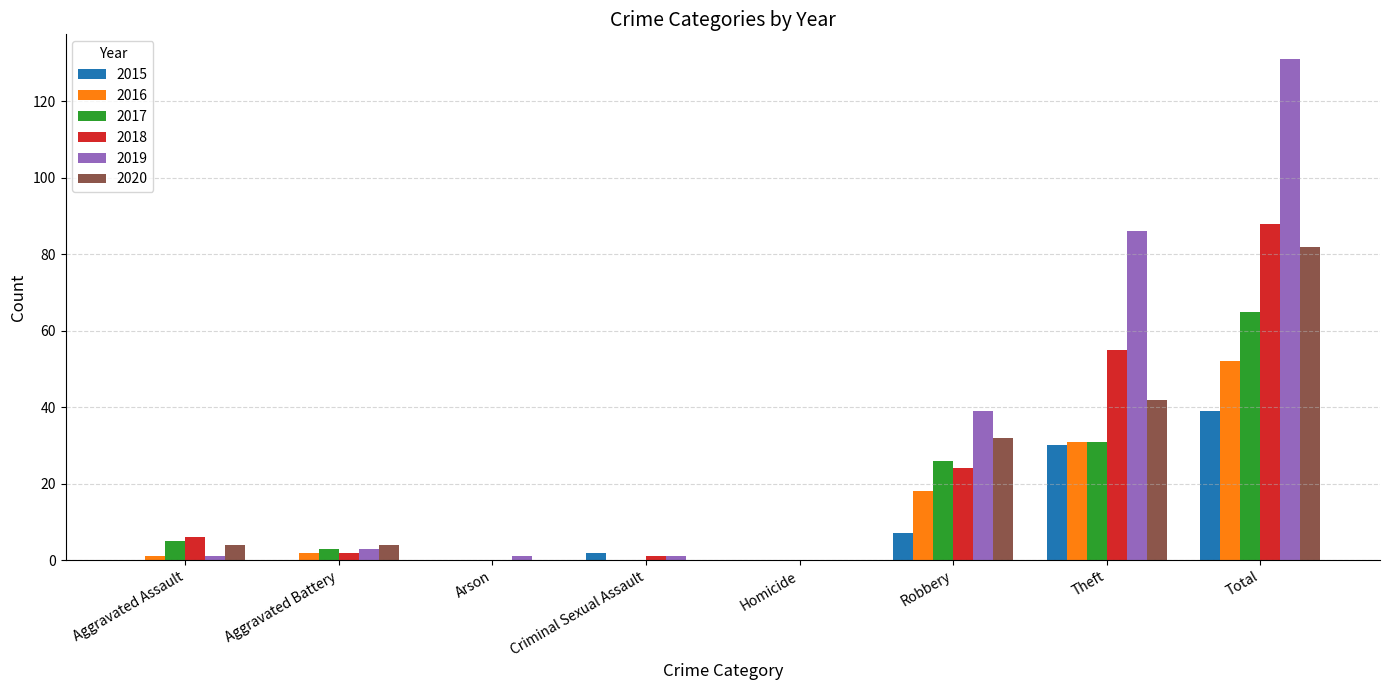

Is the value of 2017 at Aggravated Assault greater than the value of 2016 at Criminal Sexual Assault?

Yes